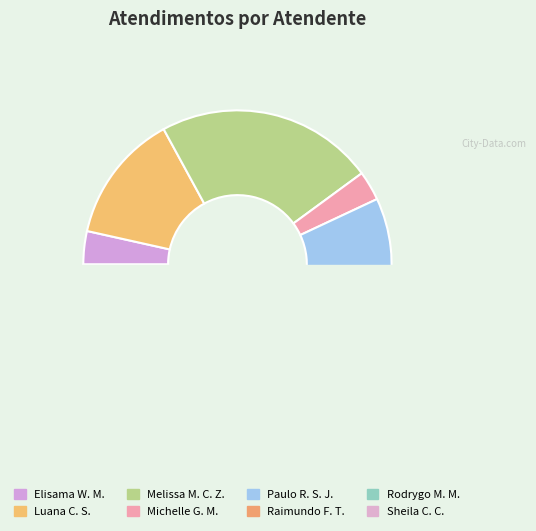

What is the smallest slice in the pie chart?

Michelle Goncalves Mello